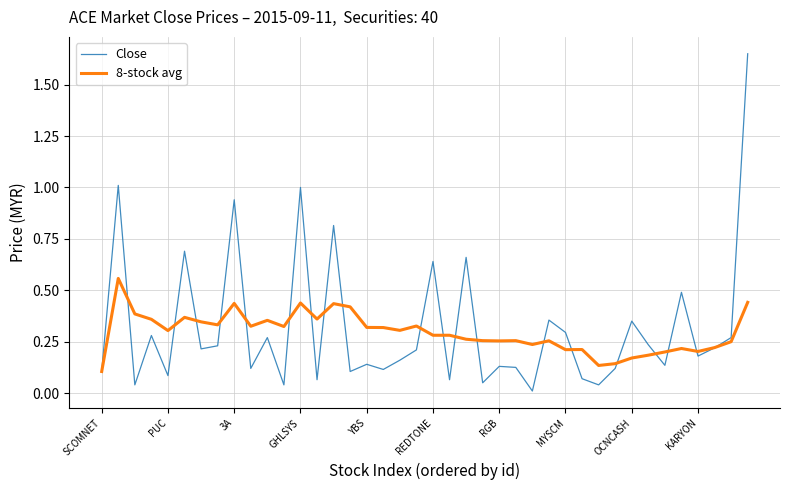

True or false: Close and 8-stock avg intersect in this chart.

True